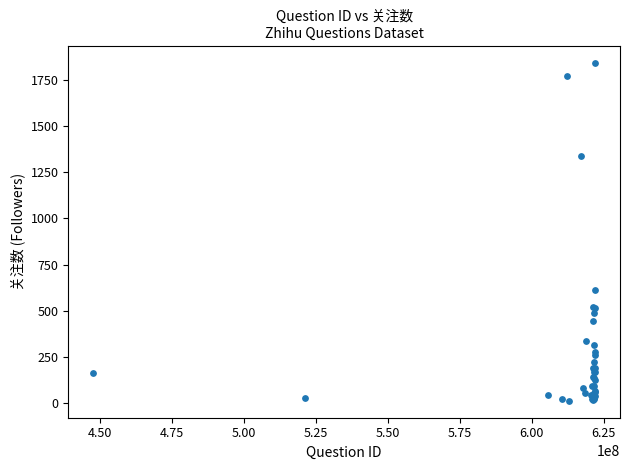

What Y value in the scatter plot is closest to 927?

615